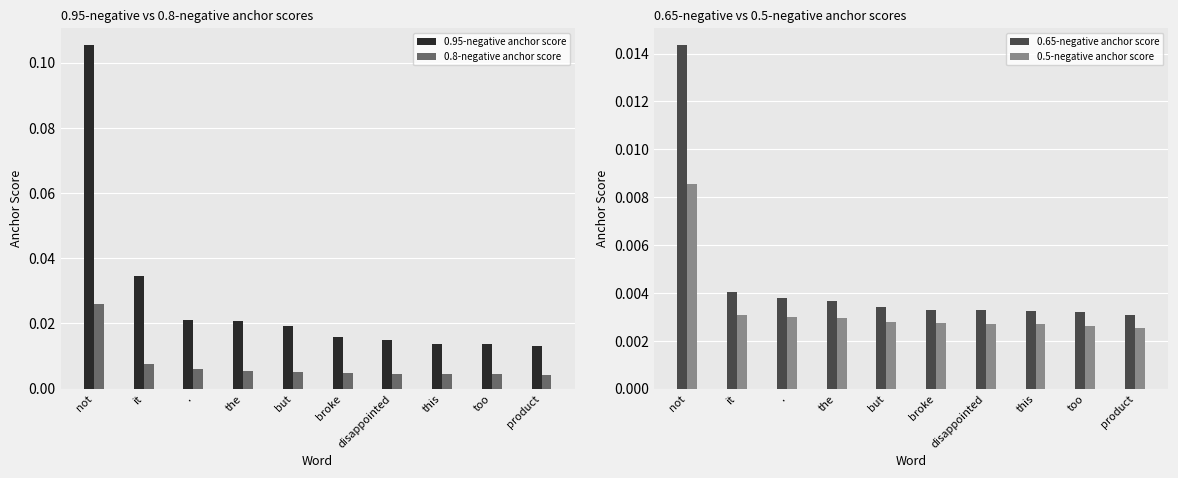

At how many categories does at least one series exceed 0?

10